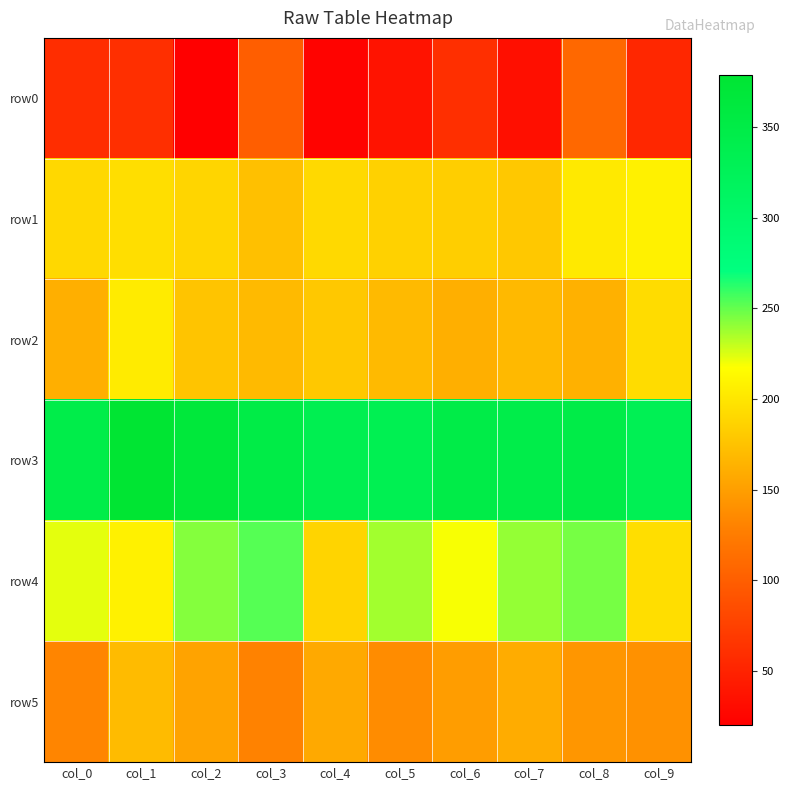

Reading left to right, what are all the values shown in this chart?

row0: col_0=59	col_1=60	col_2=20	col_3=100	col_4=23	col_5=37	col_6=60	col_7=34	col_8=109	col_9=53
row1: col_0=190	col_1=194	col_2=188	col_3=173	col_4=191	col_5=185	col_6=183	col_7=179	col_8=203	col_9=208
row2: col_0=161	col_1=204	col_2=176	col_3=169	col_4=179	col_5=169	col_6=161	col_7=168	col_8=163	col_9=193
row3: col_0=345	col_1=379	col_2=366	col_3=349	col_4=336	col_5=334	col_6=348	col_7=346	col_8=348	col_9=331
row4: col_0=223	col_1=208	col_2=243	col_3=253	col_4=187	col_5=237	col_6=219	col_7=240	col_8=246	col_9=194
row5: col_0=132	col_1=170	col_2=153	col_3=130	col_4=157	col_5=137	col_6=149	col_7=159	col_8=144	col_9=140